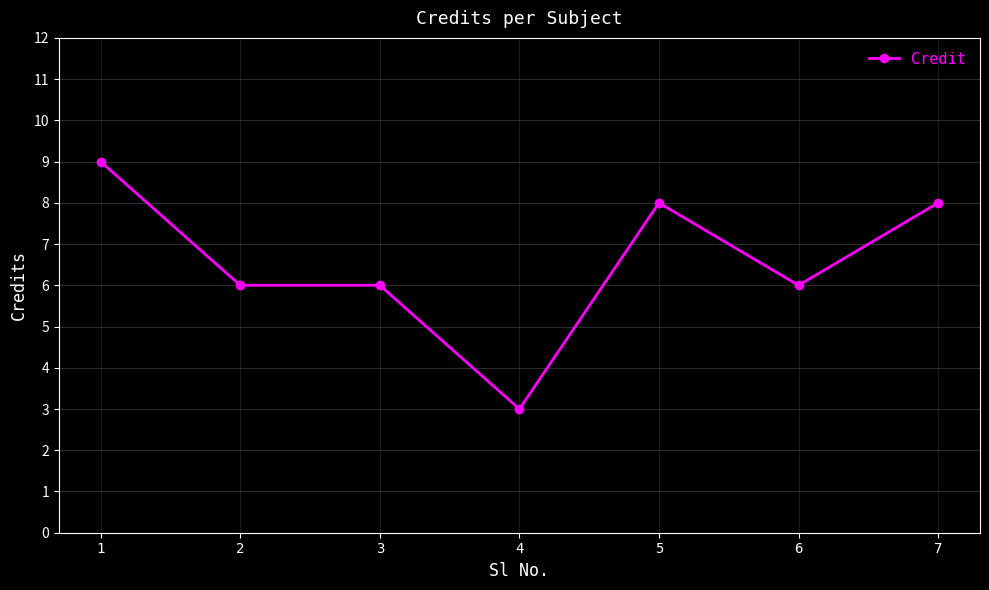

What is the sum of the values at 5 and 7?

16